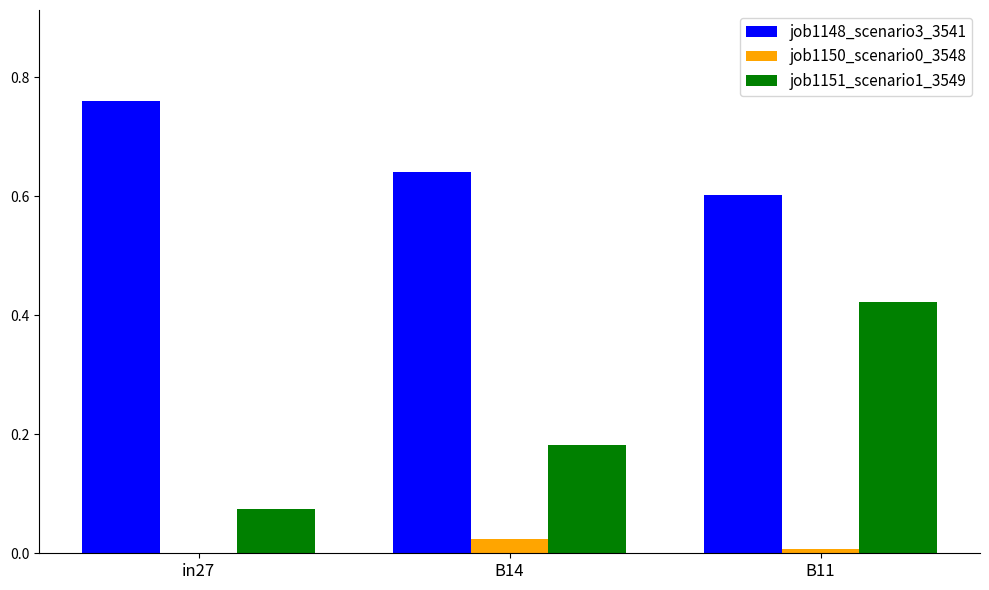

What is the sum of the job1151_scenario1_3549 values at B14 and in27?

0.3